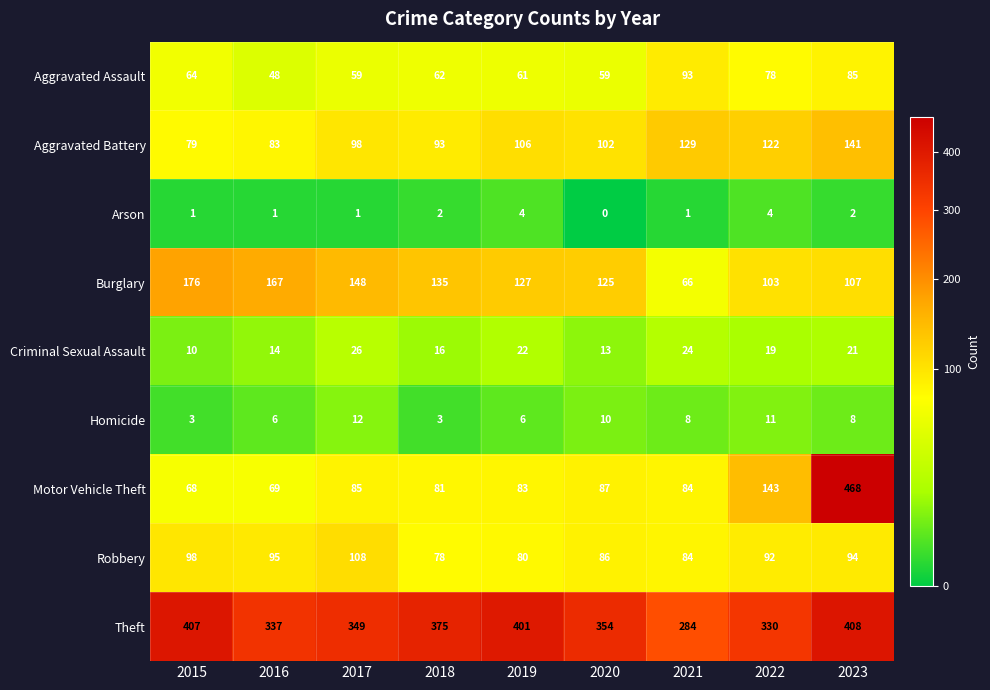

What is the difference between the maximum and minimum values in the Robbery series?

30